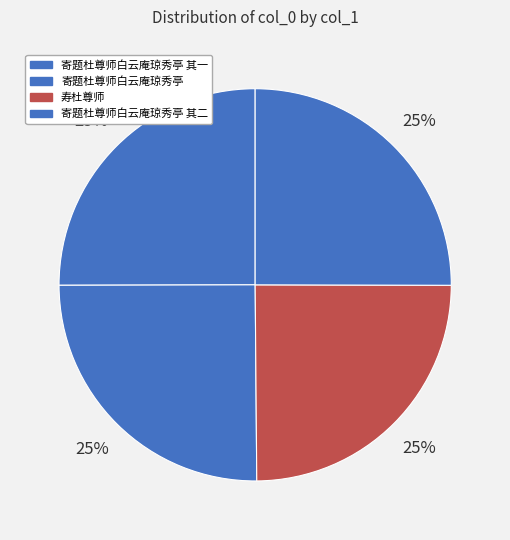

Count the number of slices in the pie.

4